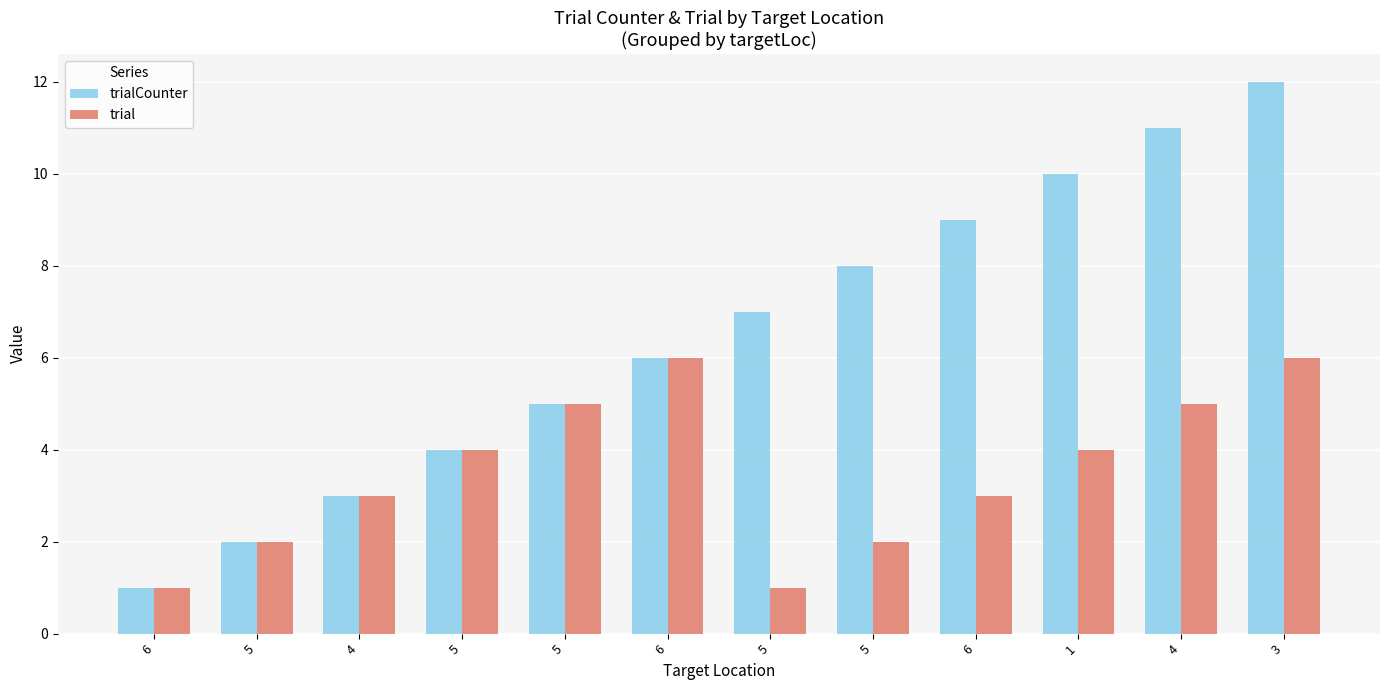

Where is trialCounter nearest to the value 6?

6